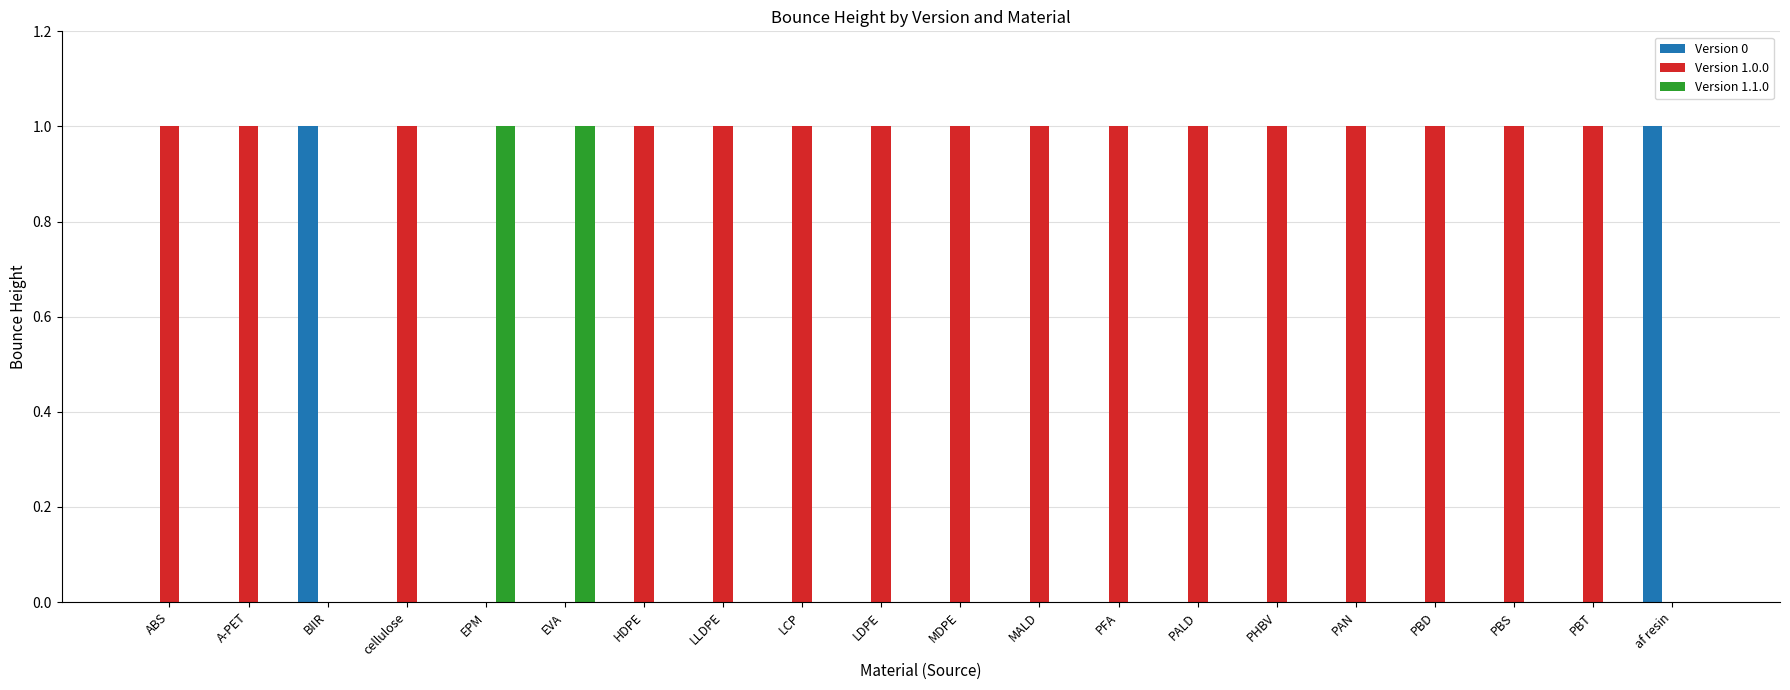

Does the chart contain stacked bars?

No